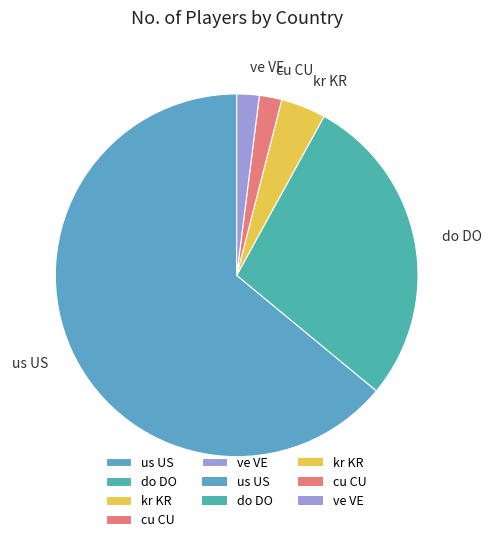

What is the majority slice?

us US